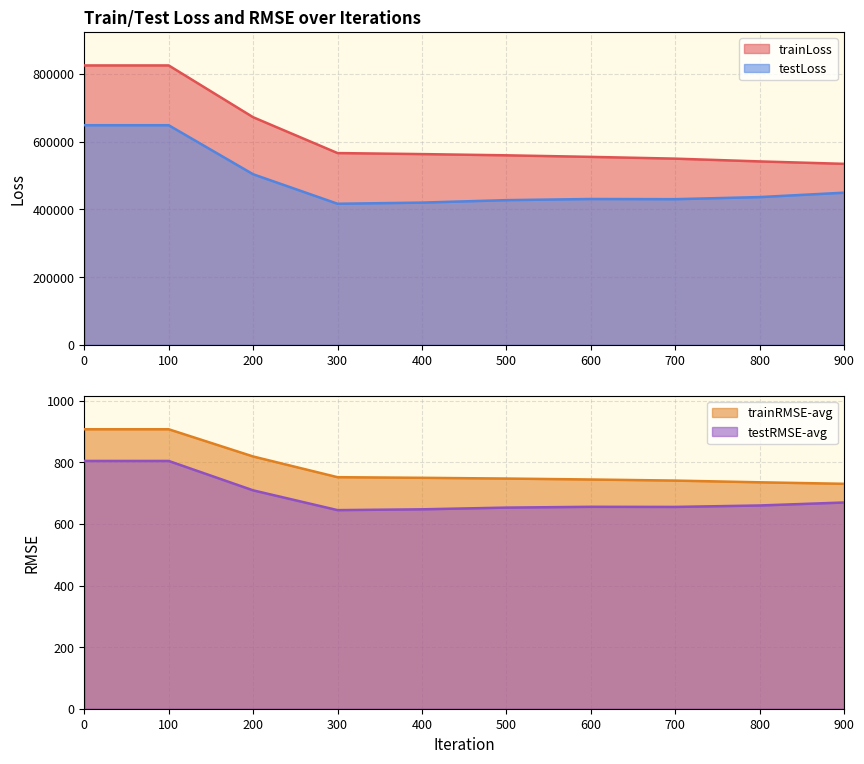

Does the chart display data point markers on the line(s)?

No